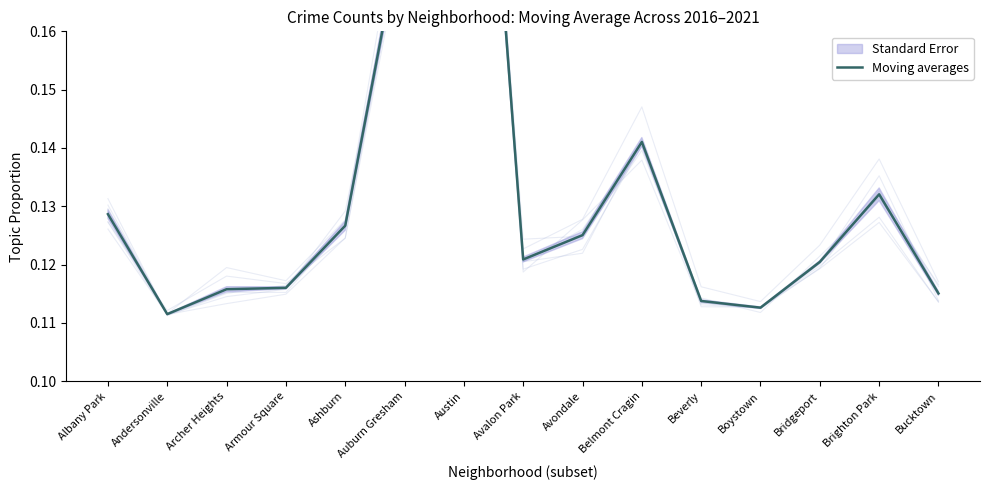

Which label corresponds to the largest value in the chart?

Austin